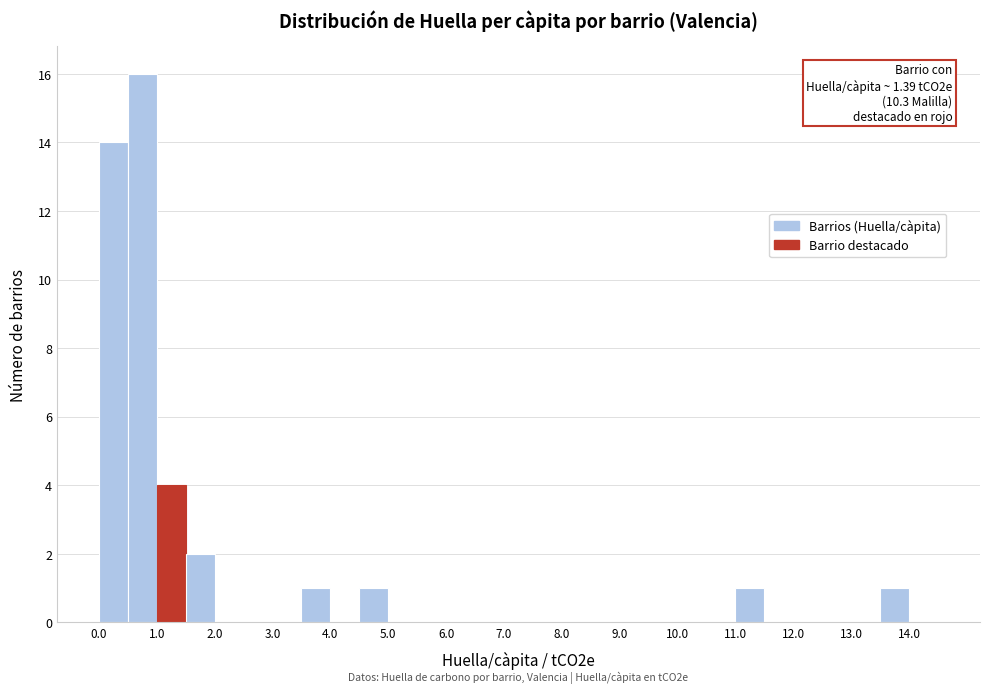

Over which range of the x-axis is the bar tallest?

0.5 to 1.0